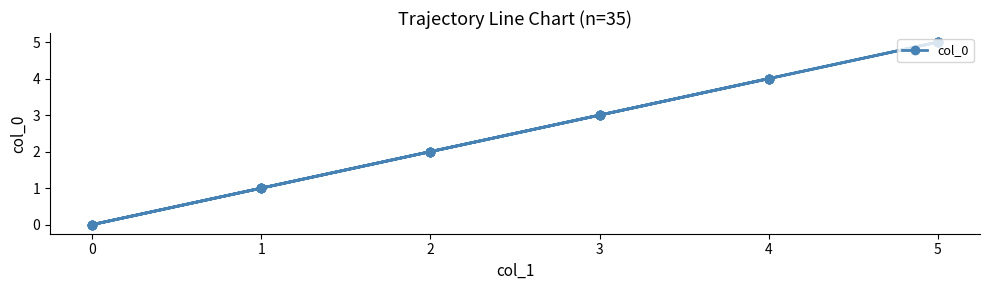

The chart shows a value of 3 at 3. True or false?

True